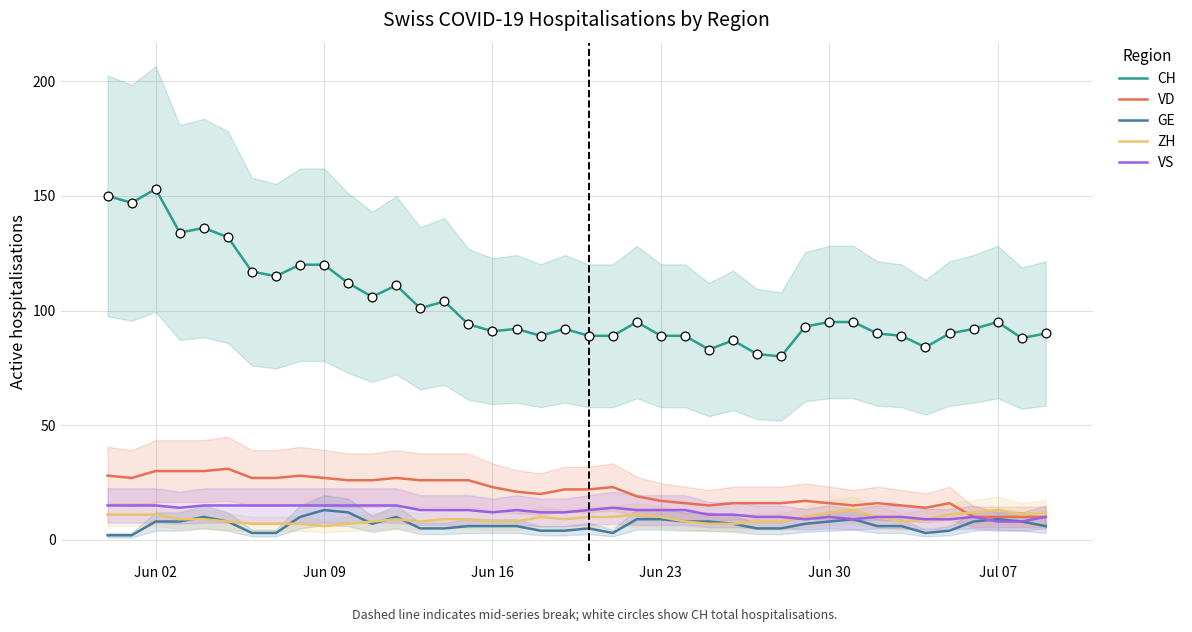

What are all the series names shown in the legend?

CH, VD, GE, ZH, VS